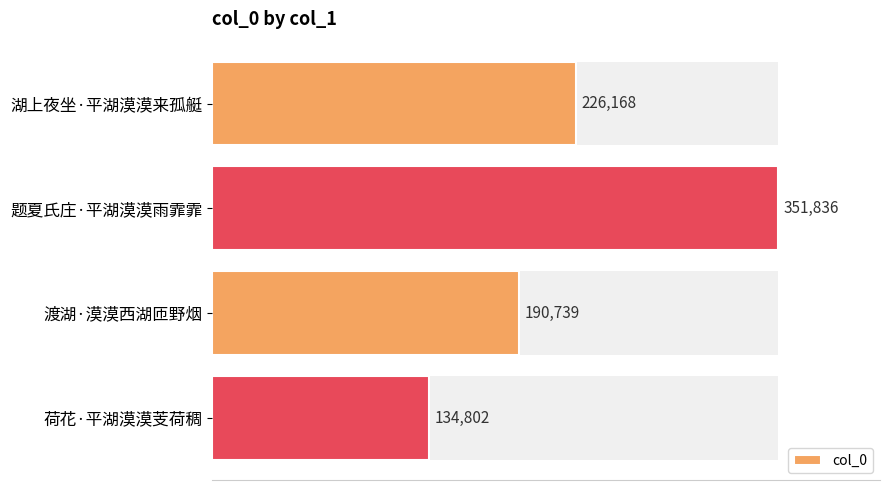

What is the maximum value shown in the chart?

351836